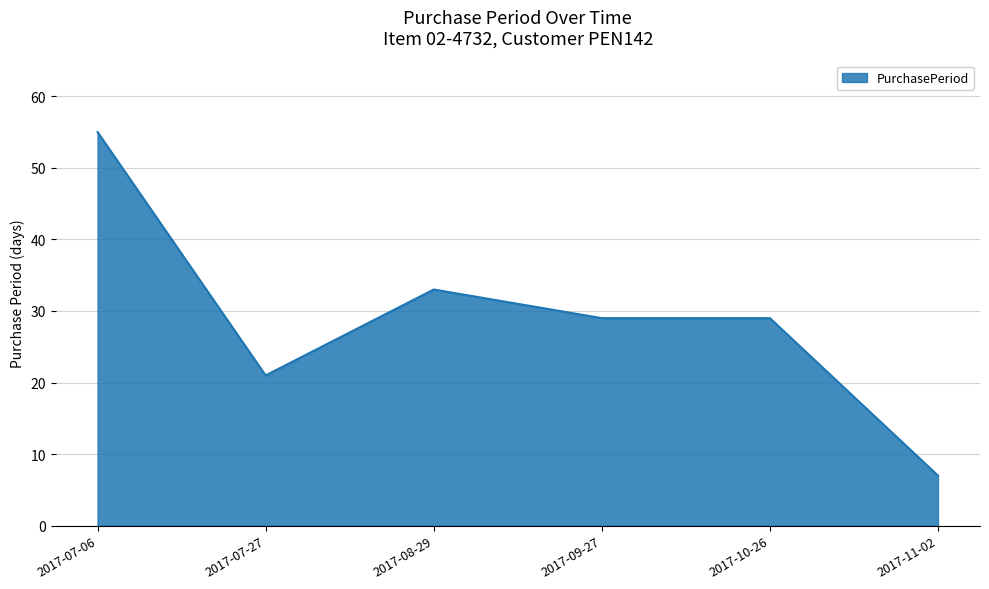

Count the number of categories in the chart.

6